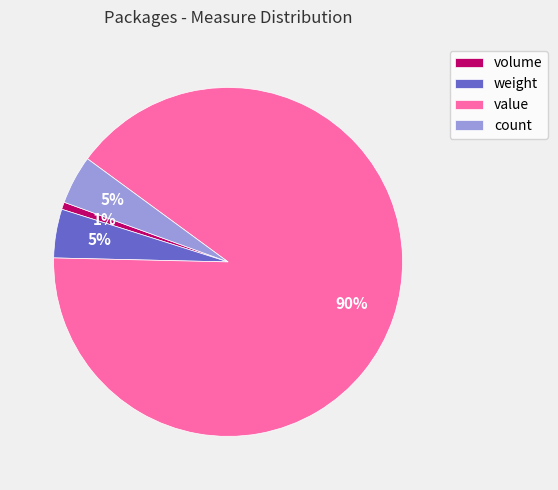

Do value and volume together represent more than half of the pie?

Yes